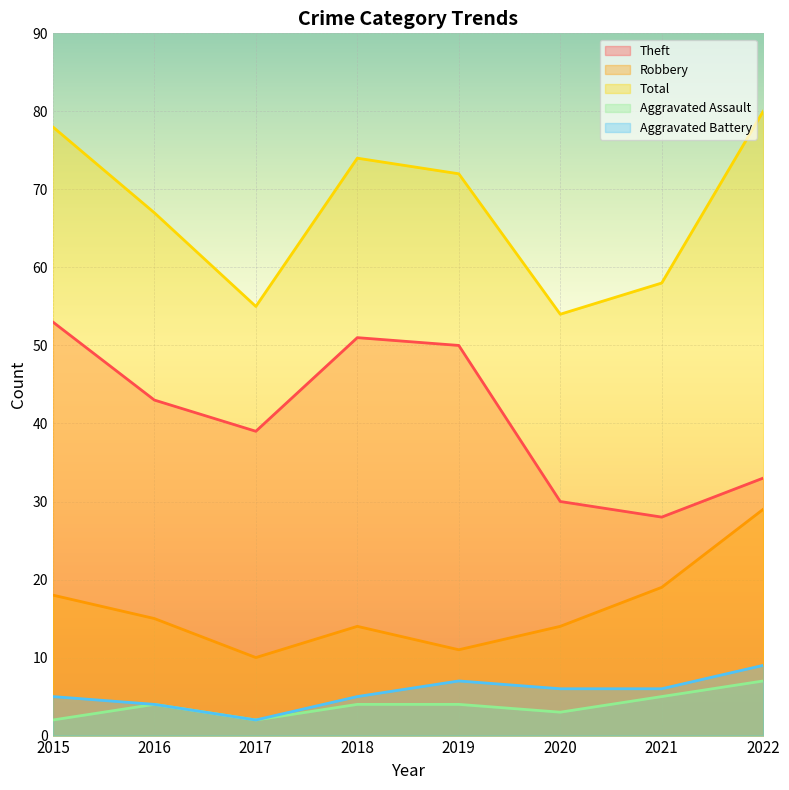

Which series has the widest spread of values?

Total